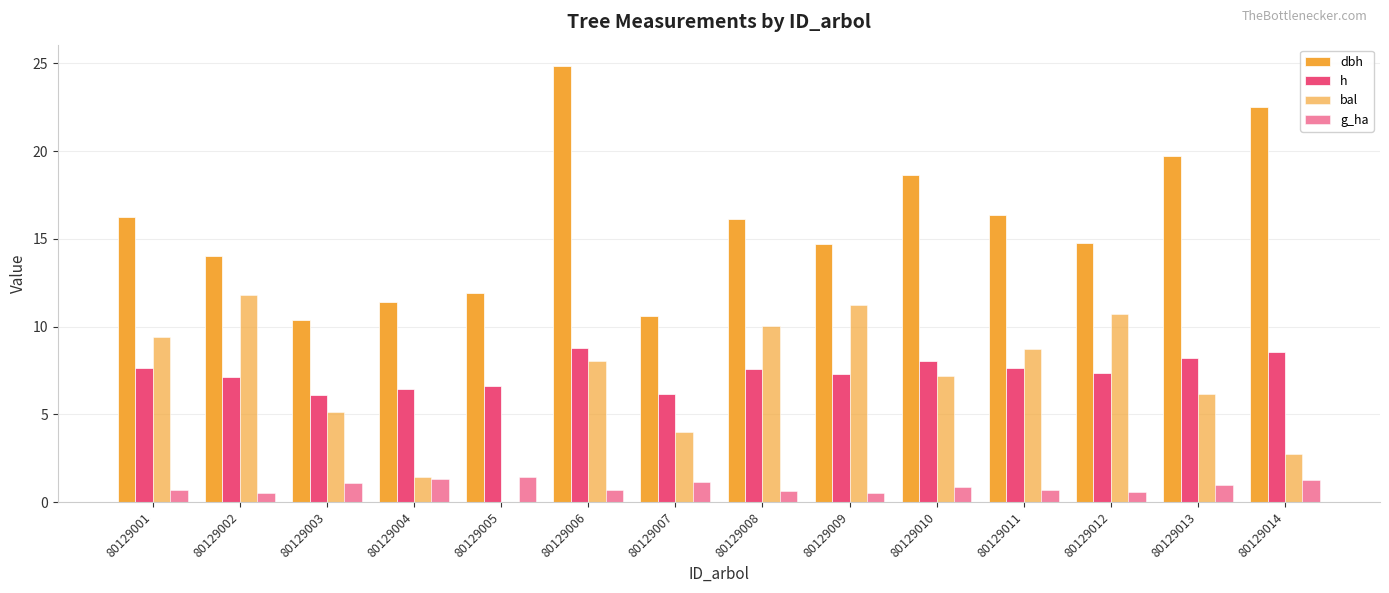

Reading left to right, list all the values displayed in this chart.

dbh: 16.2	14.0	10.3	11.4	11.9	24.8	10.6	16.1	14.7	18.6	16.4	14.8	19.7	22.5
h: 7.6	7.2	6.1	6.5	6.6	8.8	6.2	7.6	7.3	8.0	7.6	7.3	8.2	8.5
bal: 9.4	11.8	5.1	1.4	0.0	8.0	4.0	10.0	11.2	7.2	8.7	10.7	6.2	2.7
g_ha: 0.7	0.5	1.1	1.3	1.4	0.7	1.1	0.7	0.5	0.9	0.7	0.6	1.0	1.3